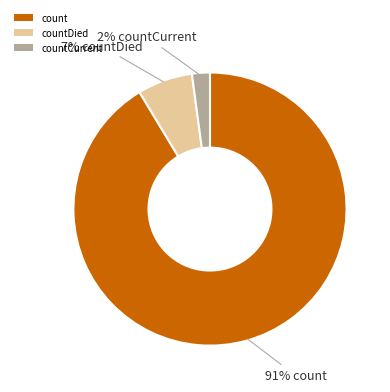

To the nearest percent, what is the difference between the count and countCurrent slice percentages?

89%